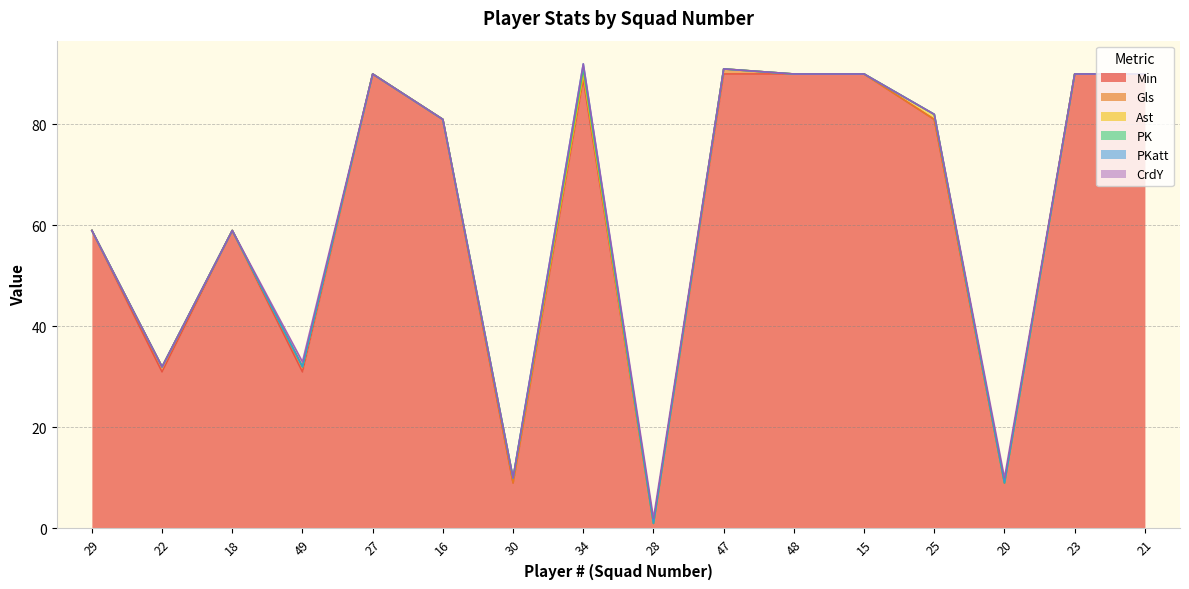

Does the chart display data point markers on the line(s)?

No